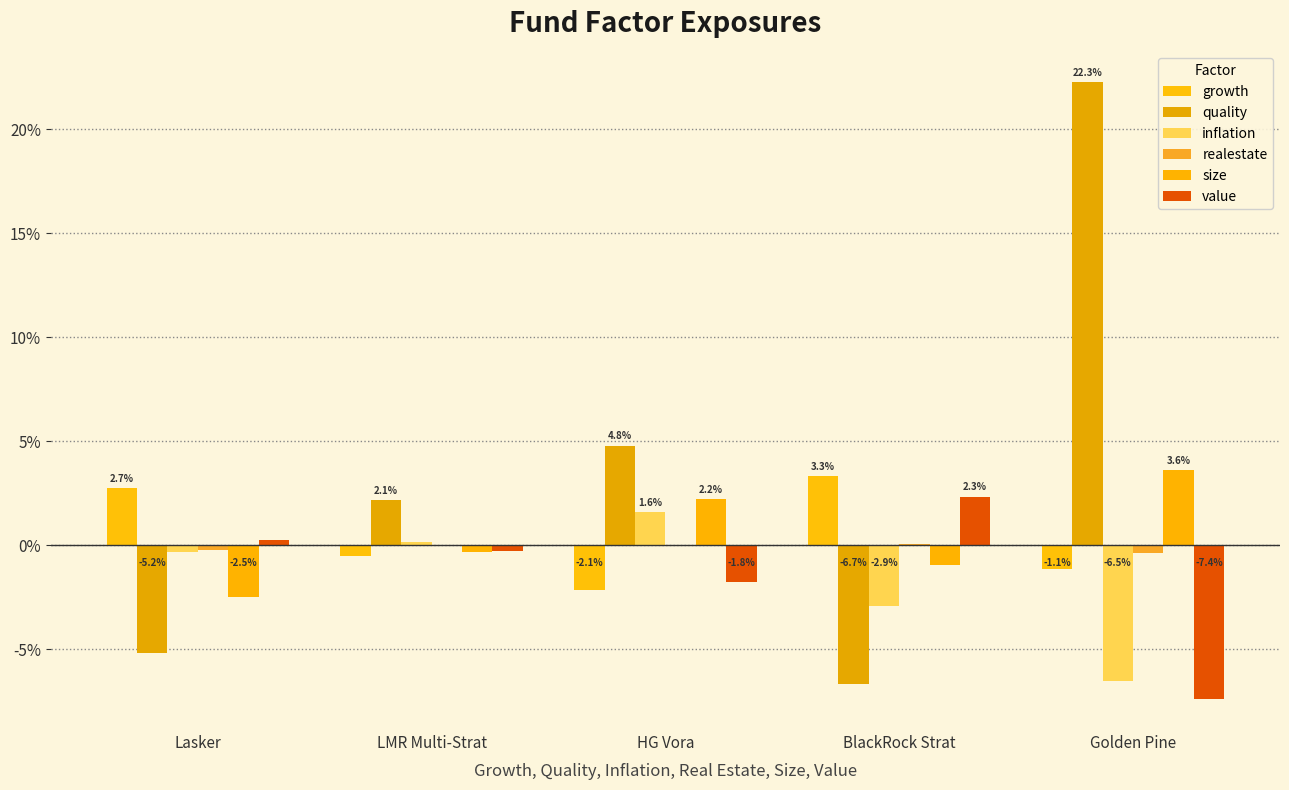

Reading right to left, transcribe all the data shown in this chart.

growth: Golden Pine=-0.0	BlackRock Strat=0.0	HG Vora=-0.0	LMR Multi-Strat=-0.0	Lasker=0.0
quality: Golden Pine=0.2	BlackRock Strat=-0.1	HG Vora=0.0	LMR Multi-Strat=0.0	Lasker=-0.1
inflation: Golden Pine=-0.1	BlackRock Strat=-0.0	HG Vora=0.0	LMR Multi-Strat=0.0	Lasker=-0.0
realestate: Golden Pine=-0.0	BlackRock Strat=0.0	HG Vora=-0.0	LMR Multi-Strat=0.0	Lasker=-0.0
size: Golden Pine=0.0	BlackRock Strat=-0.0	HG Vora=0.0	LMR Multi-Strat=-0.0	Lasker=-0.0
value: Golden Pine=-0.1	BlackRock Strat=0.0	HG Vora=-0.0	LMR Multi-Strat=-0.0	Lasker=0.0